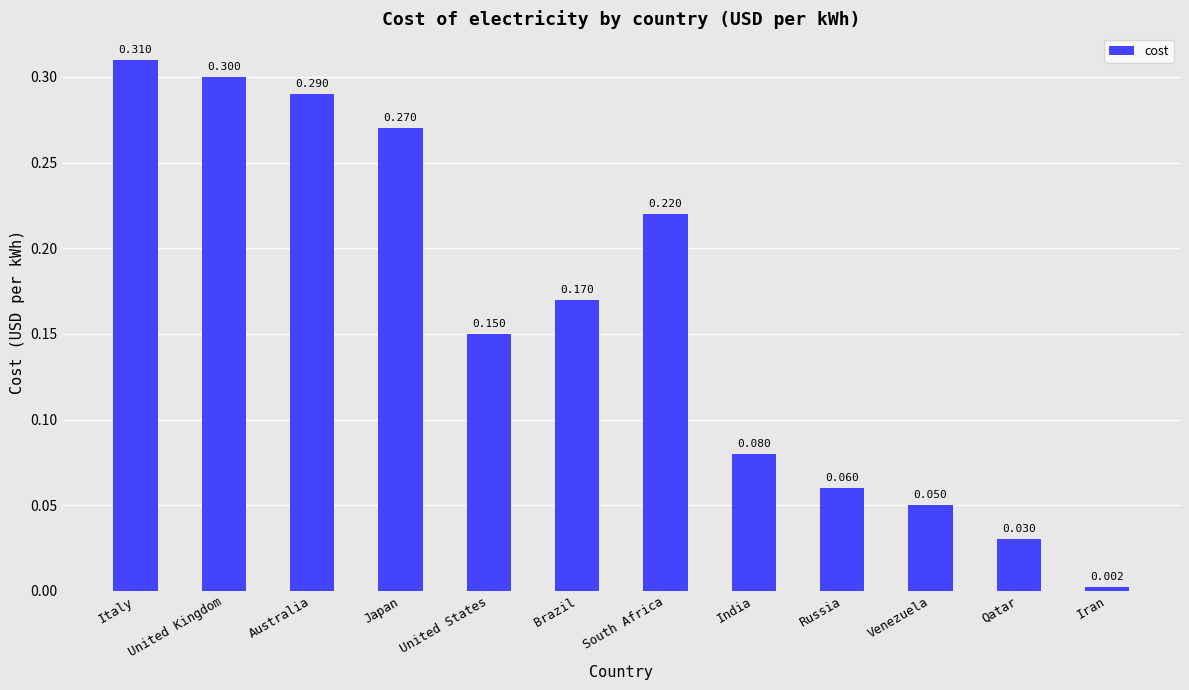

What is the change in value from Japan to India?

-0.2